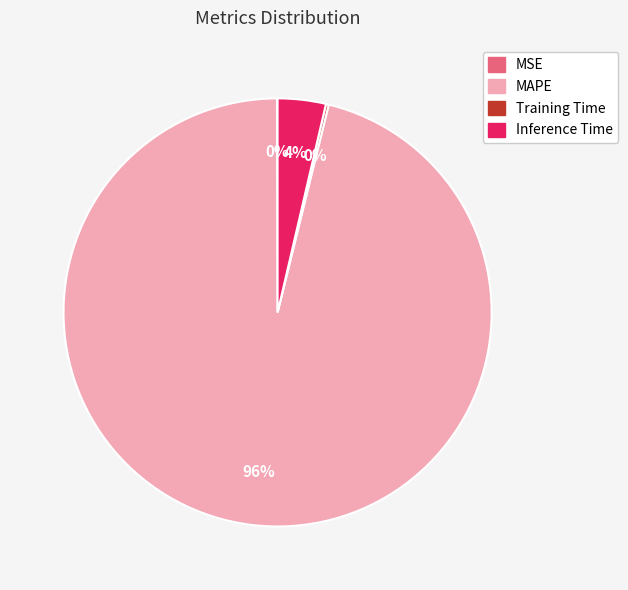

To the nearest percent, what percentage of the pie is MAPE?

96%